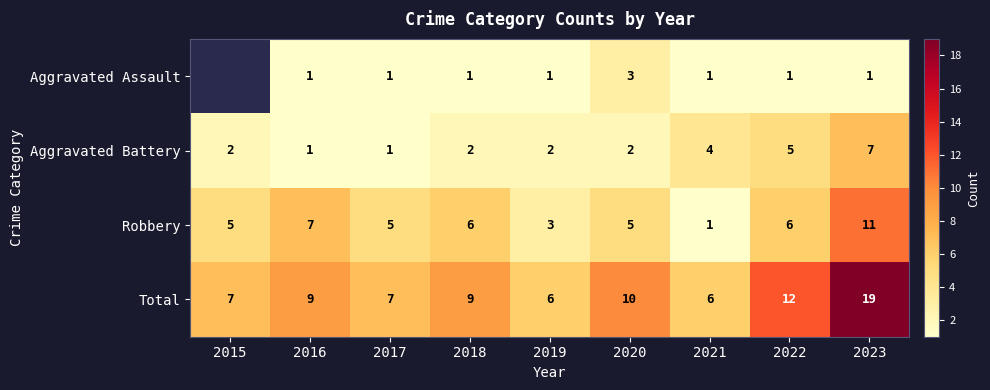

What is the total value across all series at 2021?

12.0